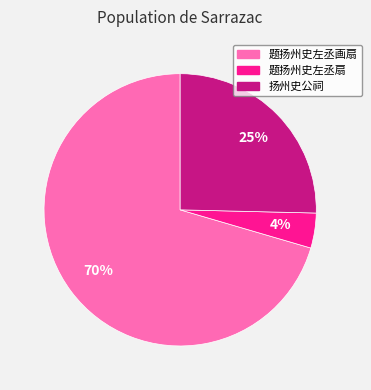

What percentage is the 题扬州史左丞扇 slice, to the nearest percent?

4%